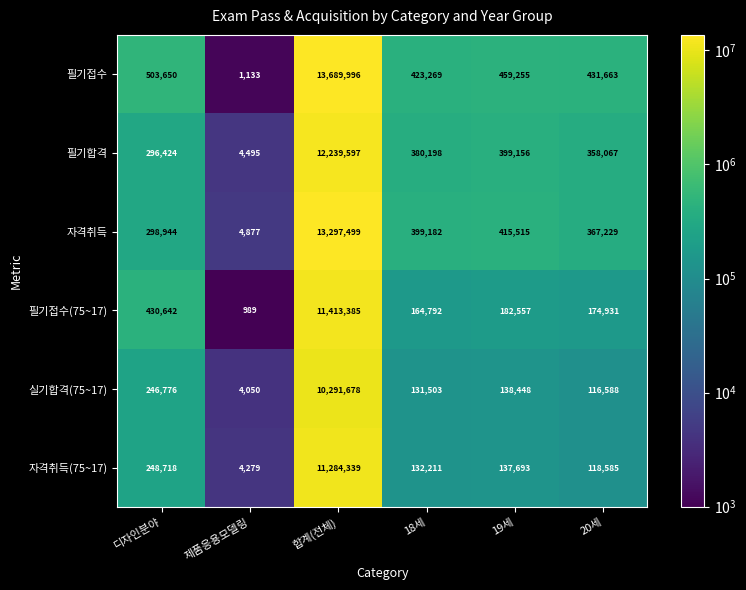

How many data points does each series have?

6